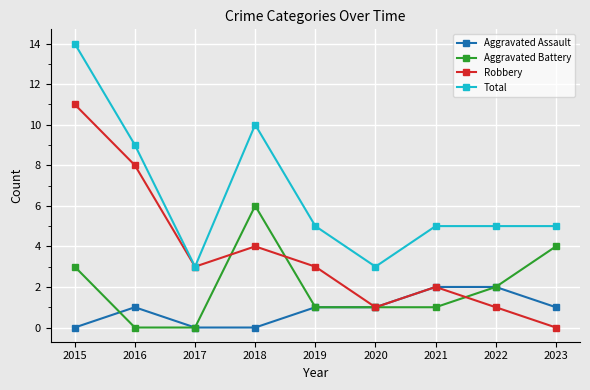

Which series ends up on top after the final intersection of Robbery and Aggravated Battery?

Aggravated Battery